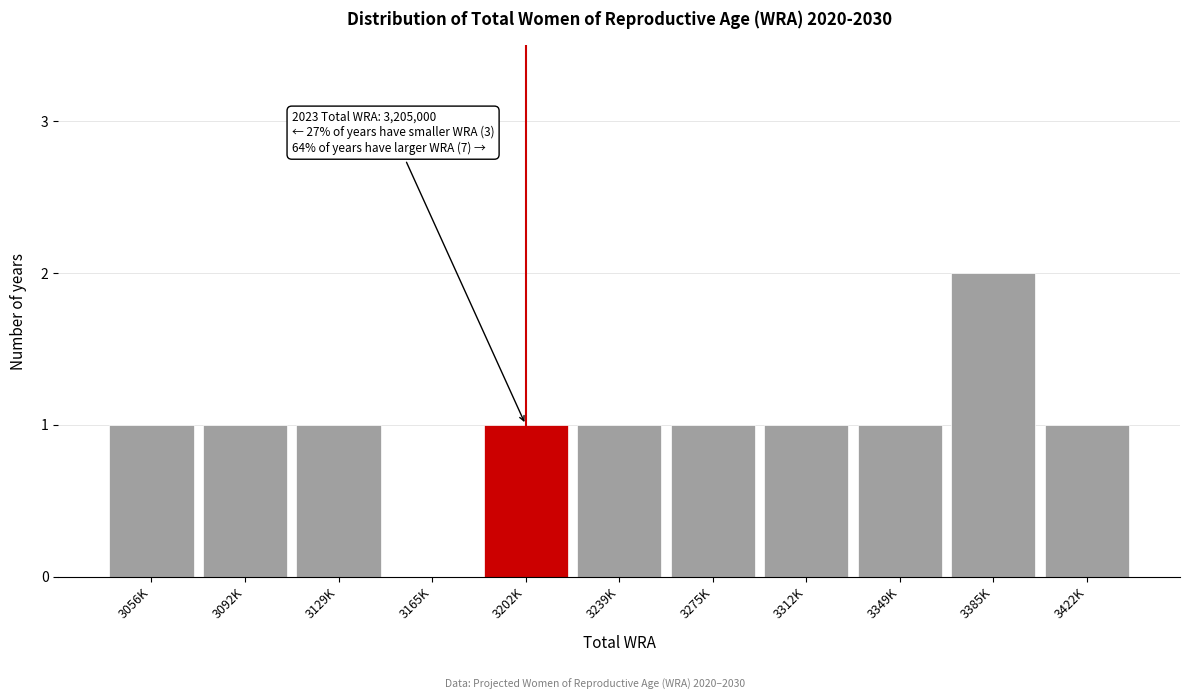

Reading left to right, extract all data points from this chart.

3056K=1	3092K=1	3129K=1	3165K=0	3202K=1	3239K=1	3275K=1	3312K=1	3349K=1	3385K=2	3422K=1